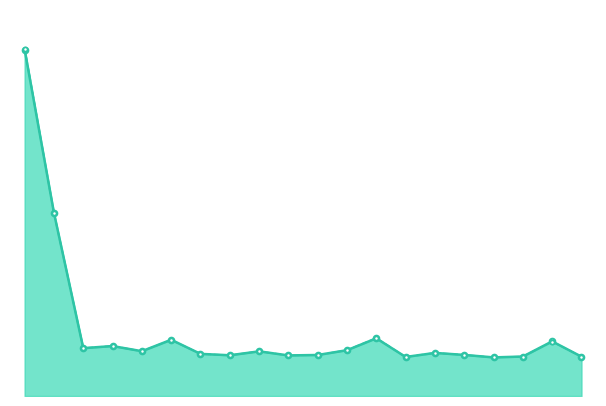

Where is Last Price nearest to the value 50?

NIFTY_Jan